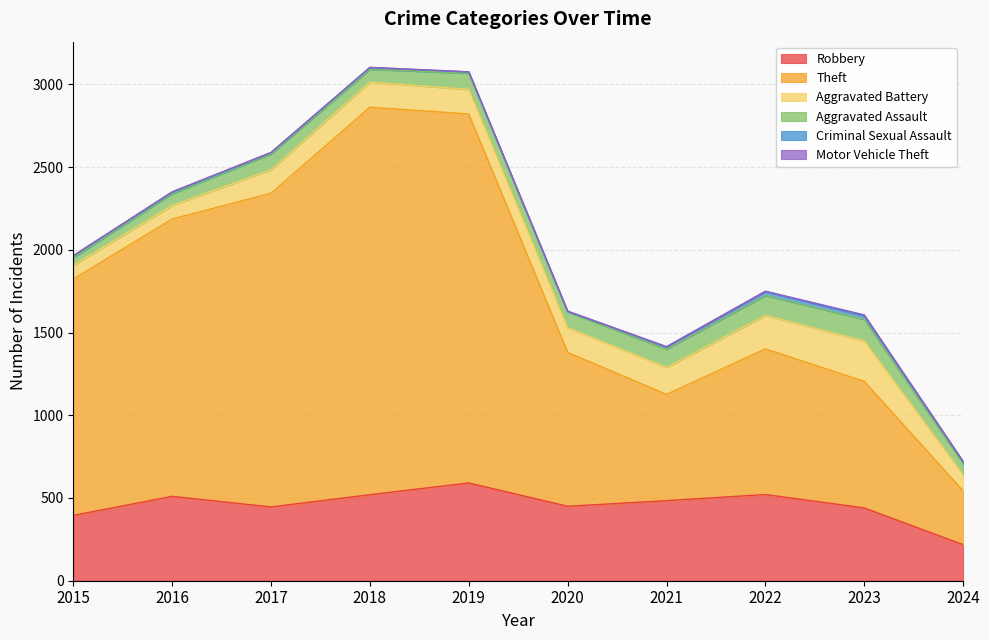

What is the value of the Robbery point at the 6th from the left?

450